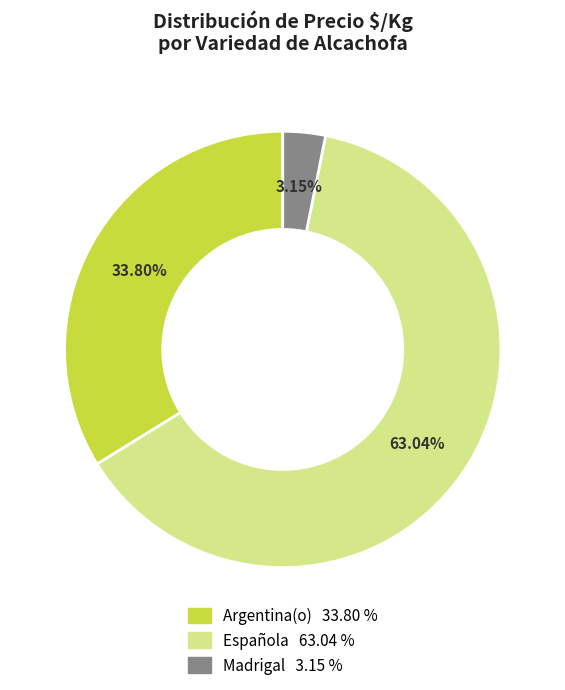

How many segments does this pie chart have?

3